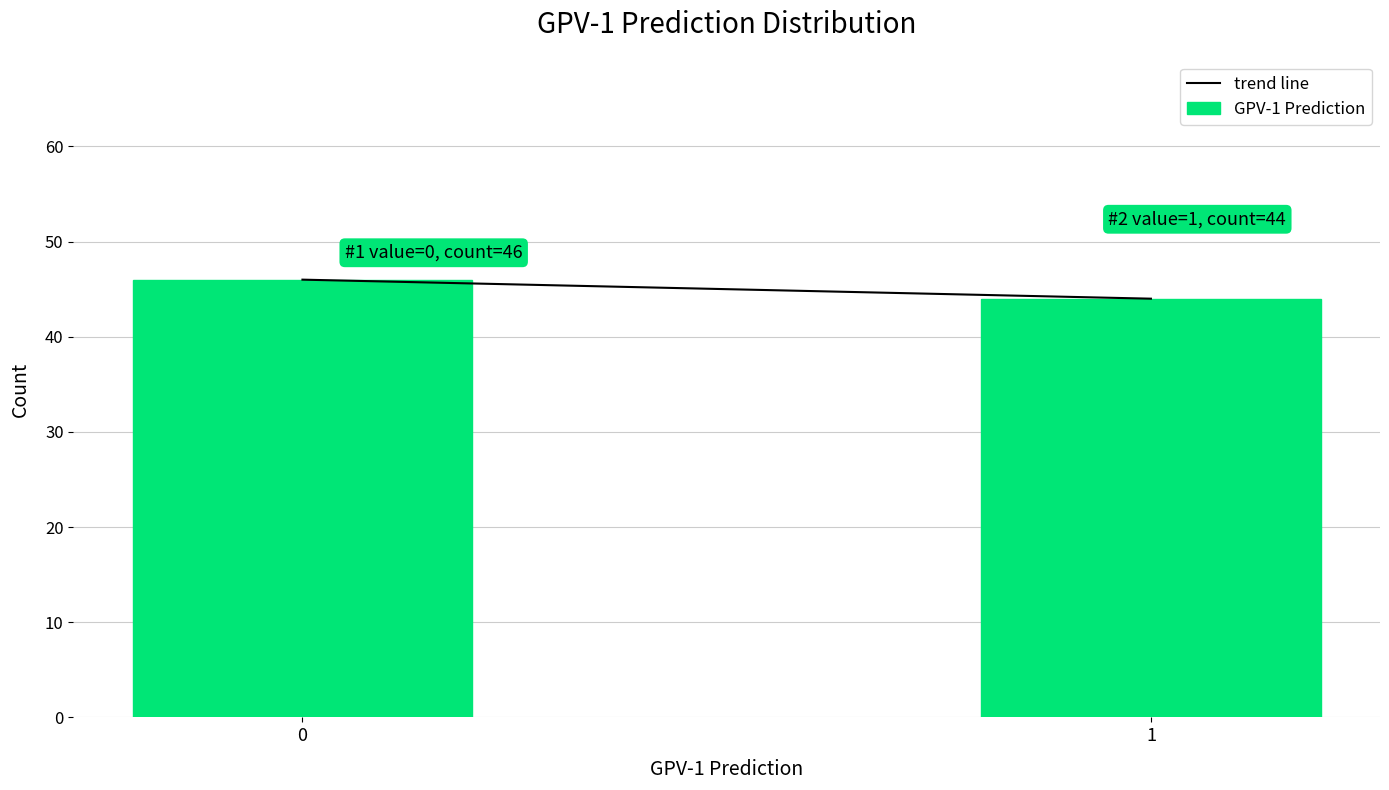

Reading right to left, list all the values displayed in this chart.

44	46